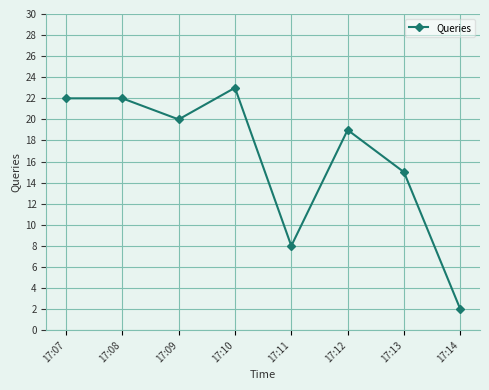

What is the average value?

16